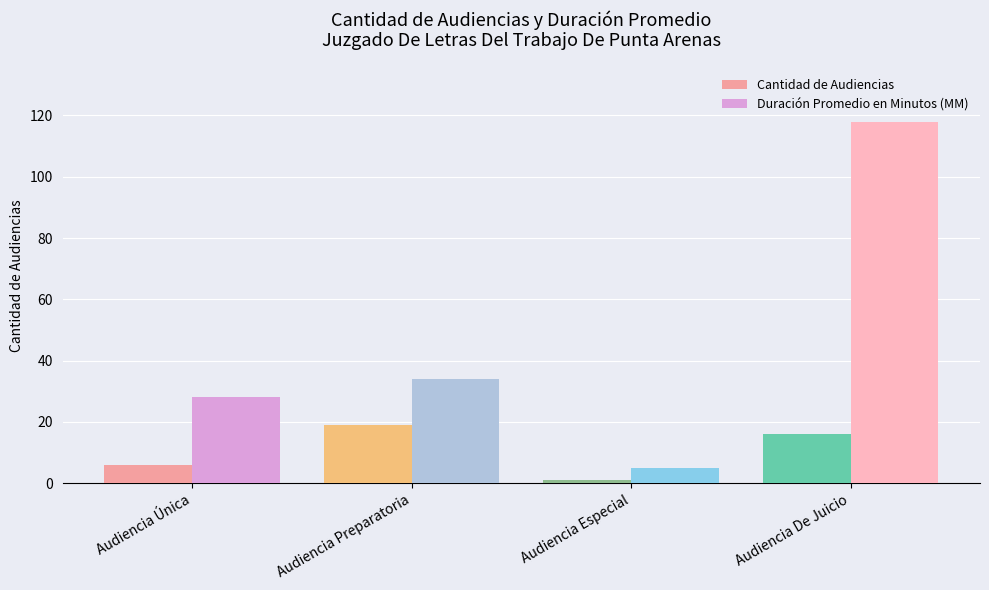

What position from the right is Audiencia Única?

4